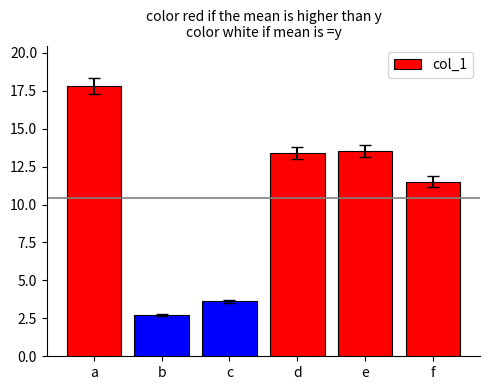

Reading left to right, extract all data points from this chart.

a=17.8	b=2.7	c=3.6	d=13.4	e=13.5	f=11.5